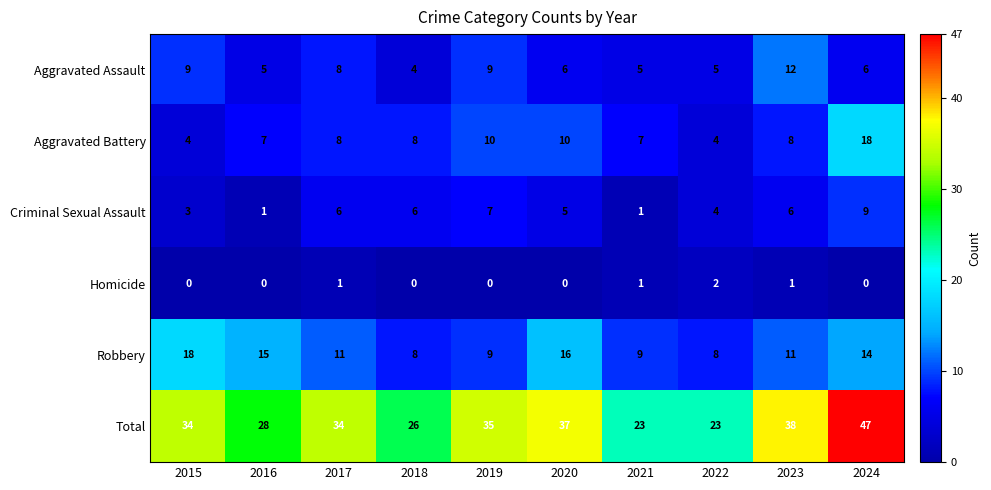

At 2015, list the series in order from smallest to largest.

Homicide, Criminal Sexual Assault, Aggravated Battery, Aggravated Assault, Robbery, Total